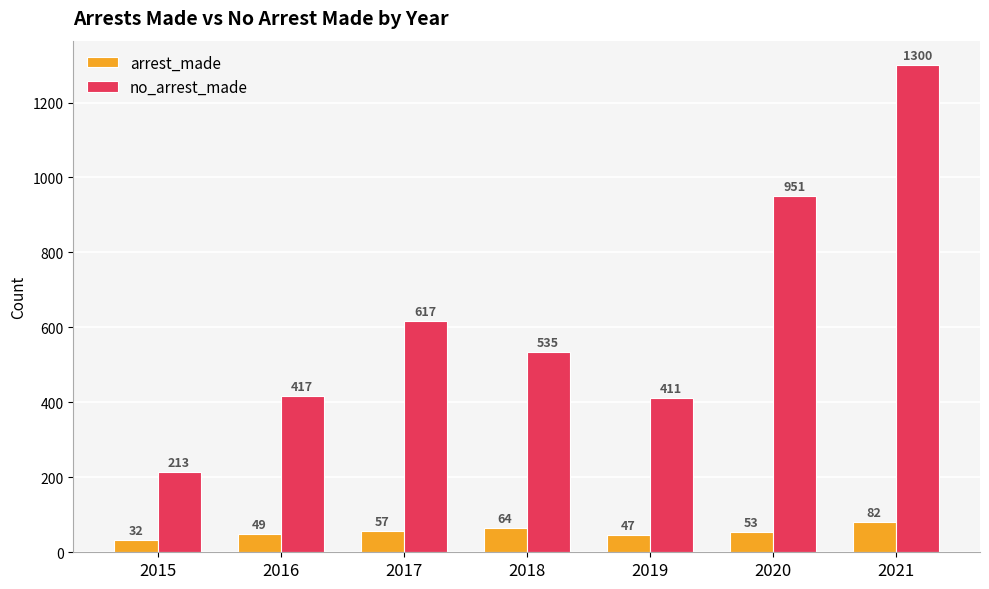

What value does the arrest_made series have at 2017, to the nearest 10?

60